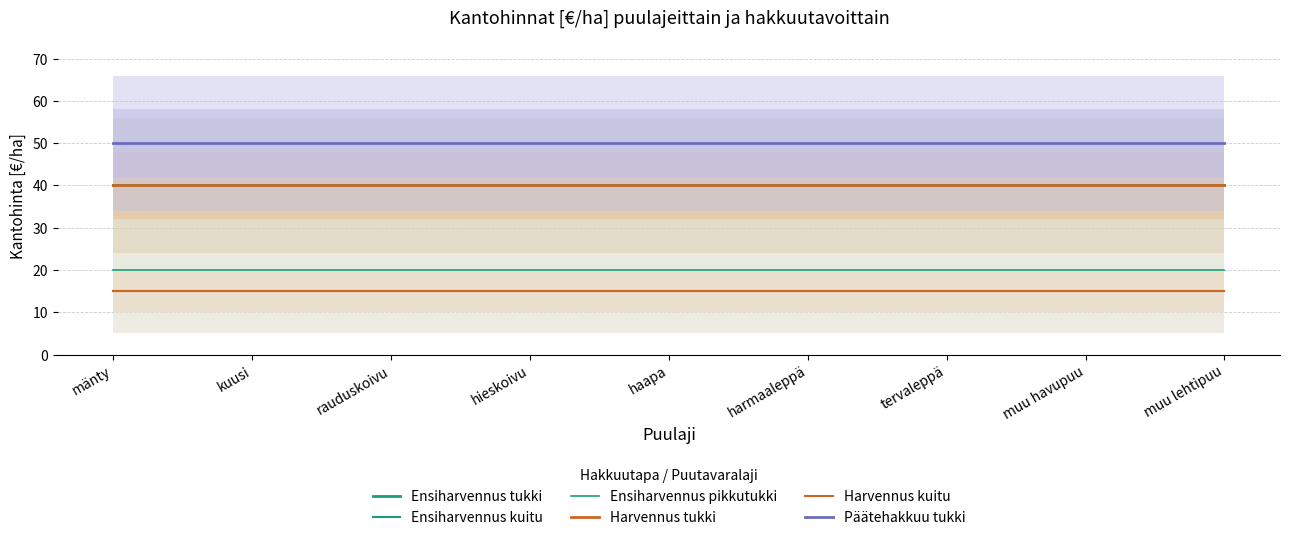

Reading left to right, transcribe all the data shown in this chart.

Ensiharvennus tukki: mänty=40	kuusi=40	rauduskoivu=40	hieskoivu=40	haapa=40	harmaaleppä=40	tervaleppä=40	muu havupuu=40	muu lehtipuu=40
Ensiharvennus kuitu: mänty=15	kuusi=15	rauduskoivu=15	hieskoivu=15	haapa=15	harmaaleppä=15	tervaleppä=15	muu havupuu=15	muu lehtipuu=15
Ensiharvennus pikkutukki: mänty=20	kuusi=20	rauduskoivu=20	hieskoivu=20	haapa=20	harmaaleppä=20	tervaleppä=20	muu havupuu=20	muu lehtipuu=20
Harvennus tukki: mänty=40	kuusi=40	rauduskoivu=40	hieskoivu=40	haapa=40	harmaaleppä=40	tervaleppä=40	muu havupuu=40	muu lehtipuu=40
Harvennus kuitu: mänty=15	kuusi=15	rauduskoivu=15	hieskoivu=15	haapa=15	harmaaleppä=15	tervaleppä=15	muu havupuu=15	muu lehtipuu=15
Päätehakkuu tukki: mänty=50	kuusi=50	rauduskoivu=50	hieskoivu=50	haapa=50	harmaaleppä=50	tervaleppä=50	muu havupuu=50	muu lehtipuu=50